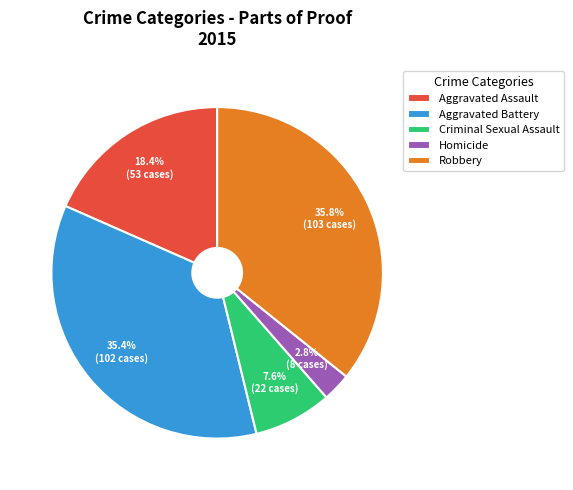

To the nearest percent, what percentage of the pie is Robbery?

36%